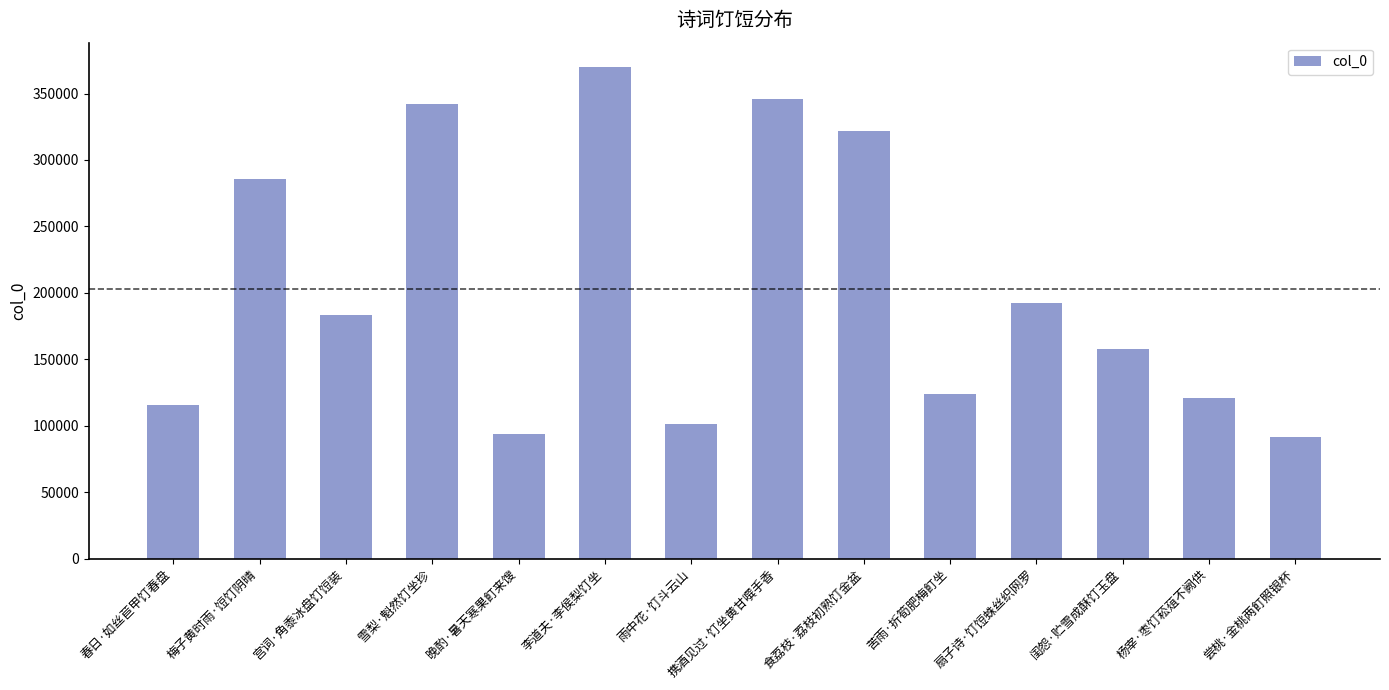

What is the sum of all values?

2846128